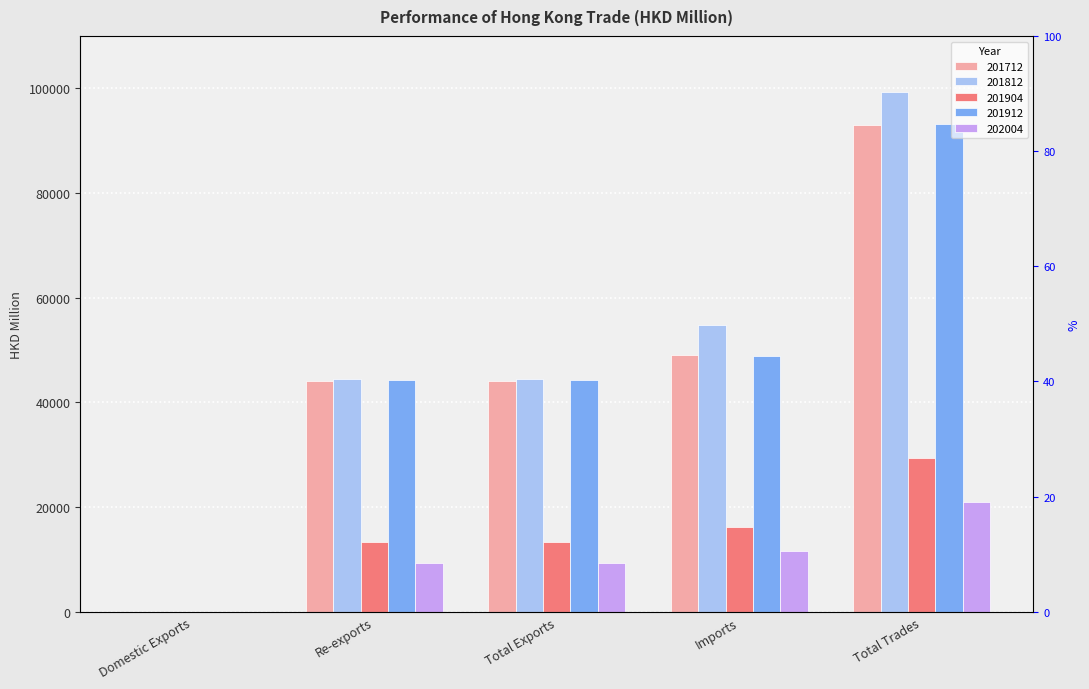

List the labels in order of 201712 value, smallest first.

Domestic Exports, Re-exports, Total Exports, Imports, Total Trades